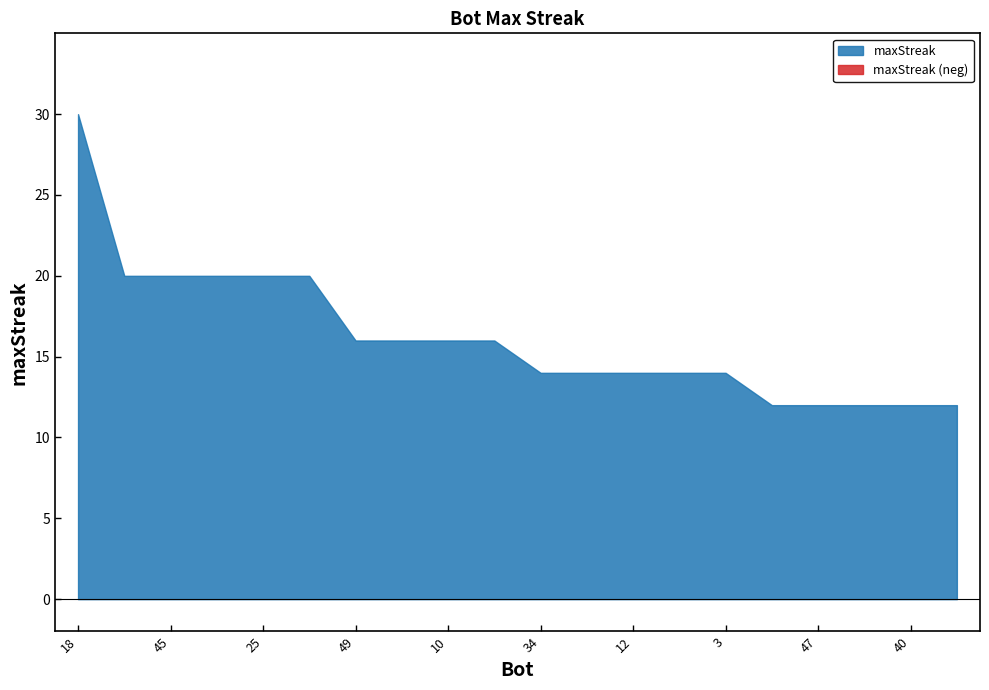

What is the label of the 17th point from the right?

33